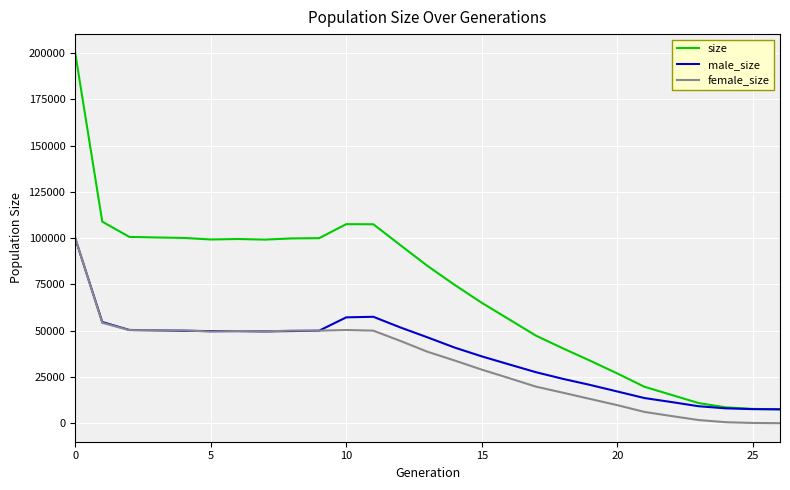

Which series has the largest total across all categories?

size